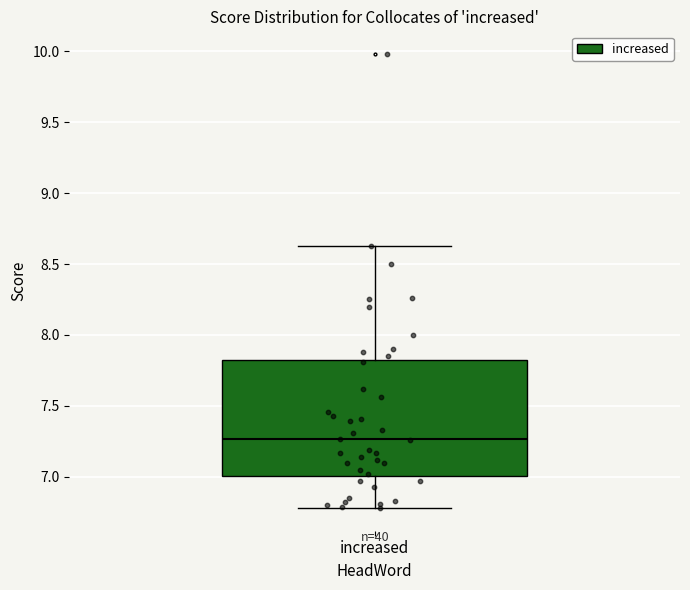

Where does the lower whisker of the box for increased end on the y-axis? The values are not printed on the chart, so give them approximately, as read against the axis.

6.80